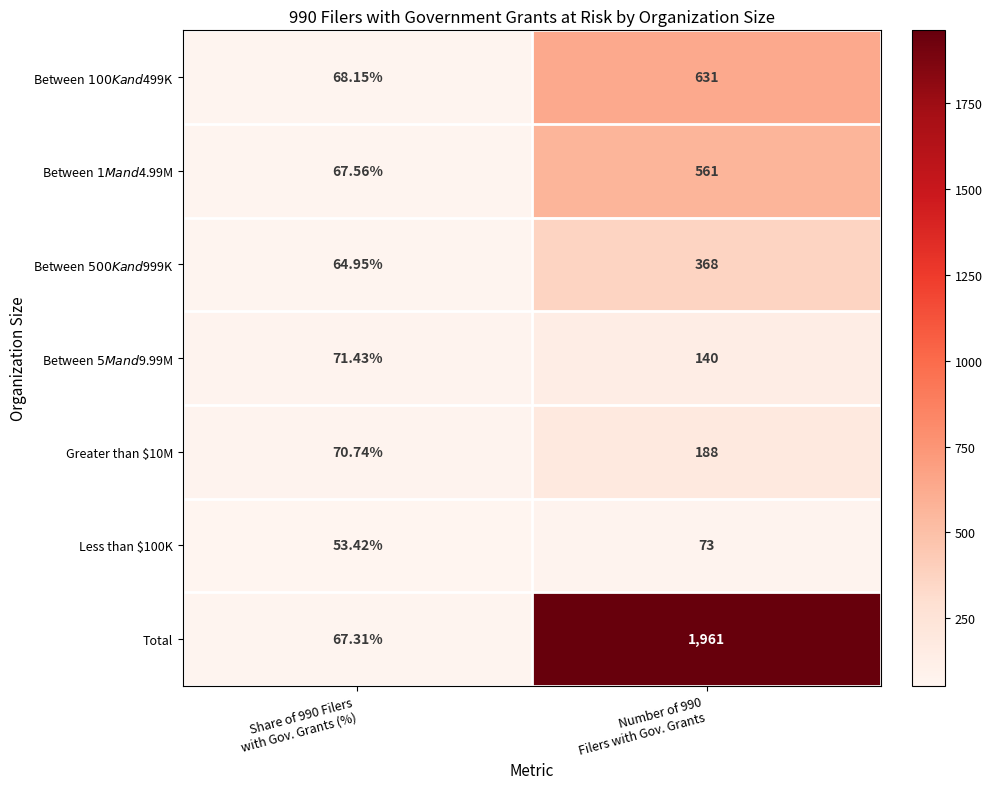

Which series has the largest total across all categories?

Total